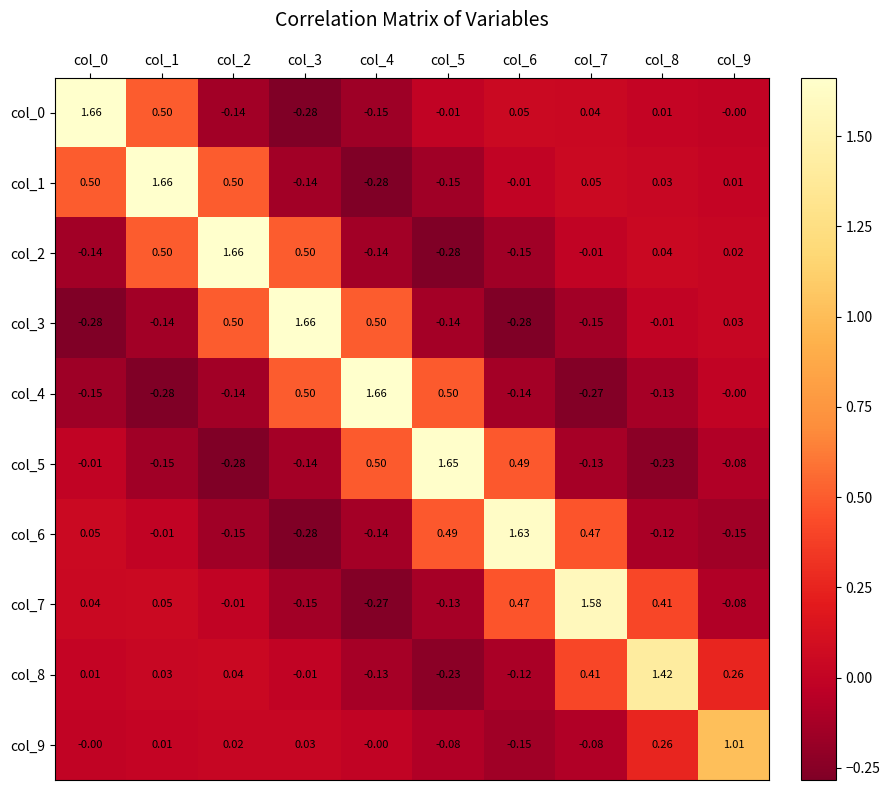

At how many categories does at least one series exceed 0?

10